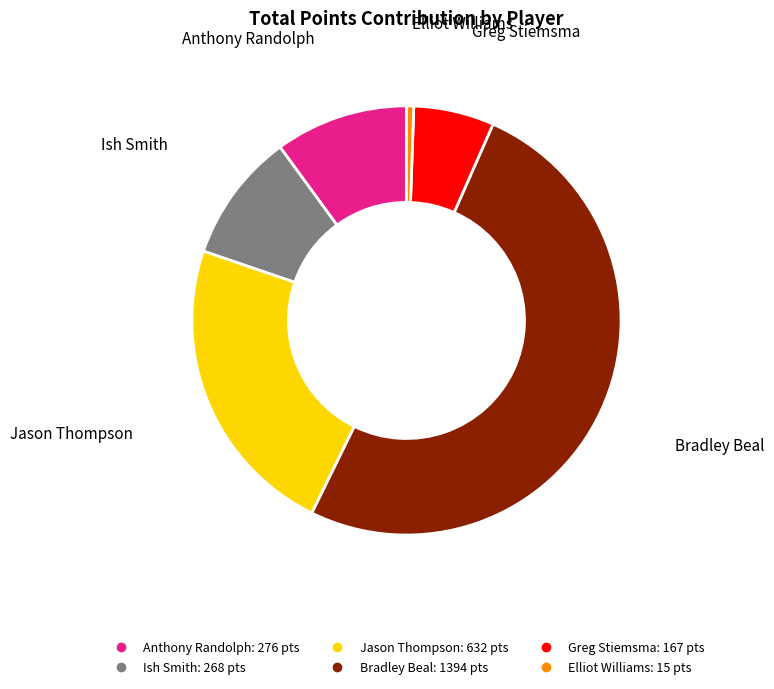

Is there any slice that represents more than half of the pie?

Yes